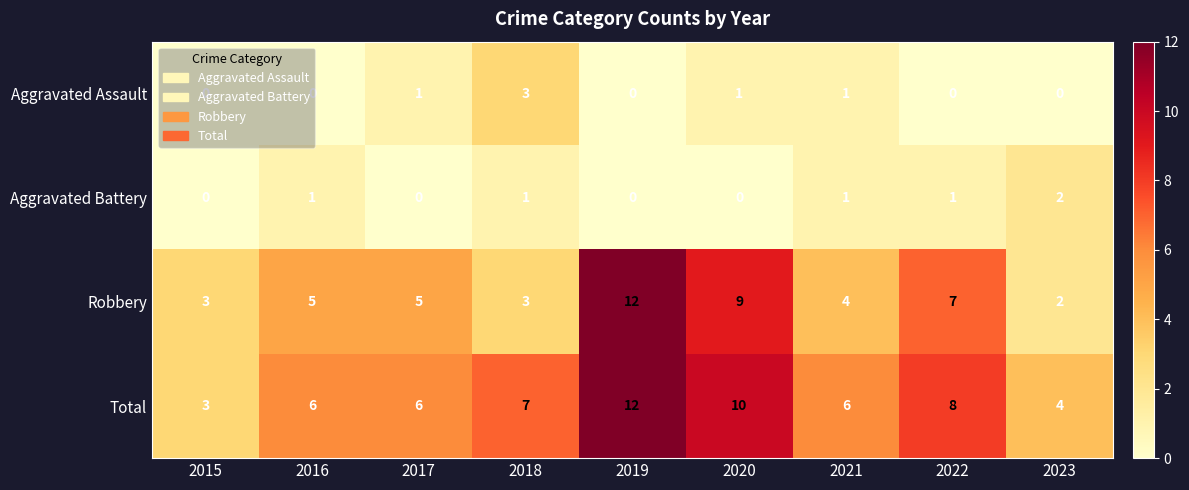

What is the sum of all Total values?

62